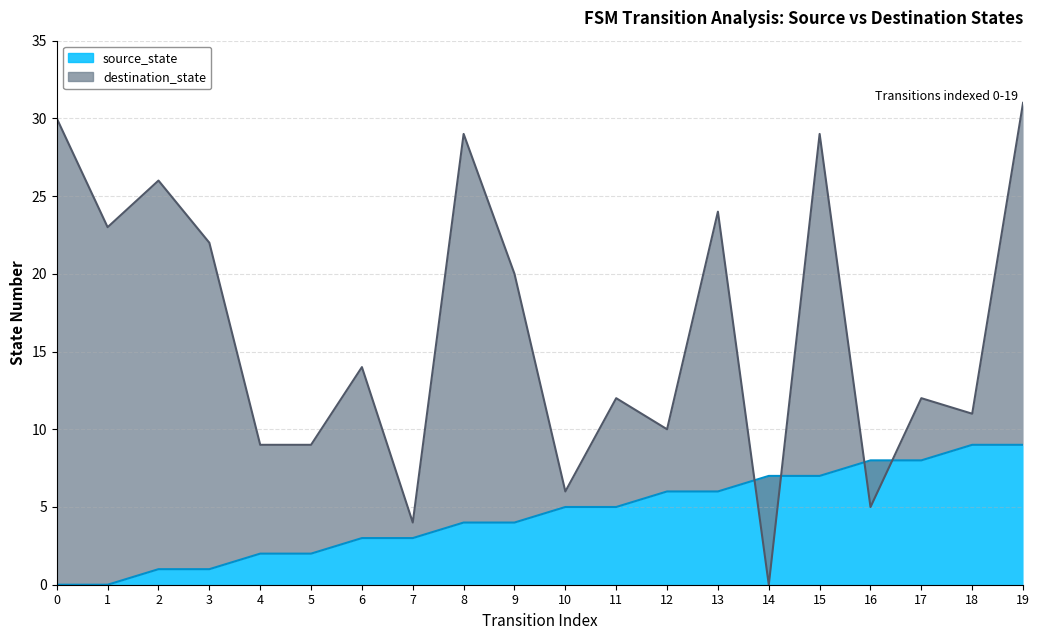

Rank the series by their maximum value, from lowest to highest.

source_state, destination_state